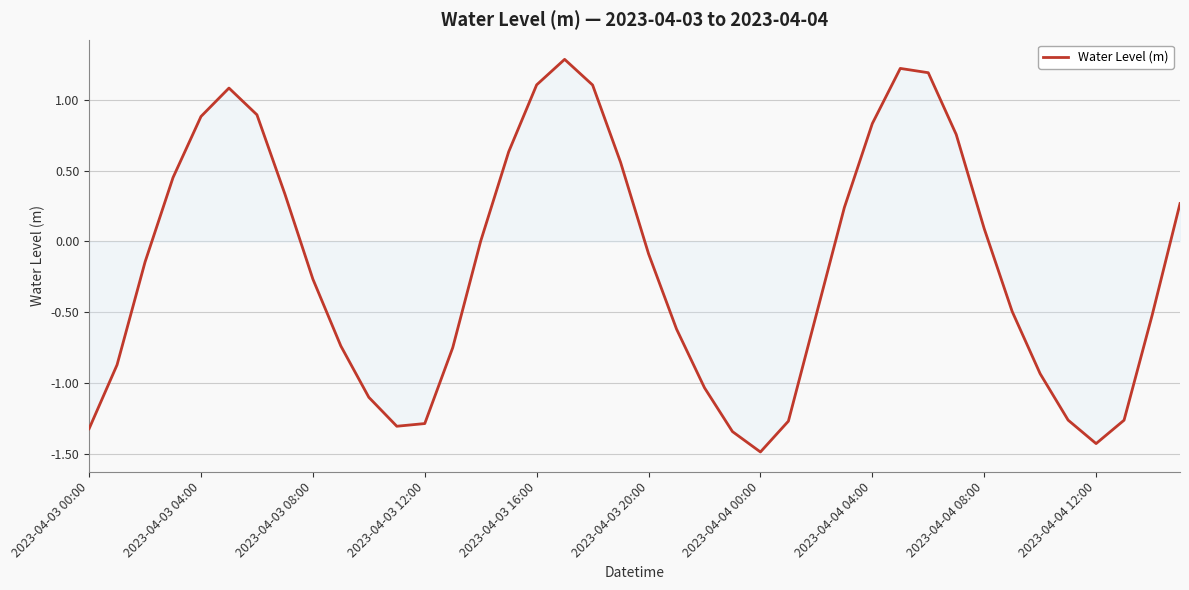

What is the greatest value displayed?

1.3